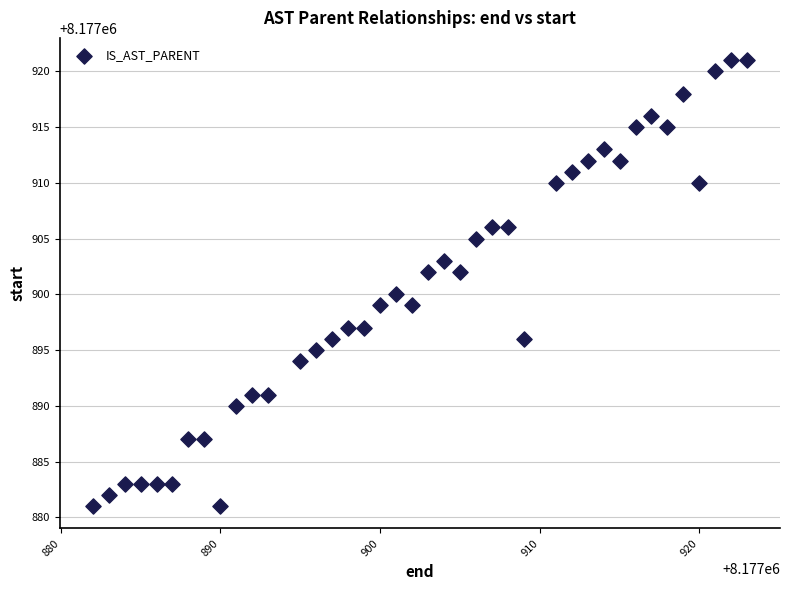

What is the range of Y values (max minus min)?

40